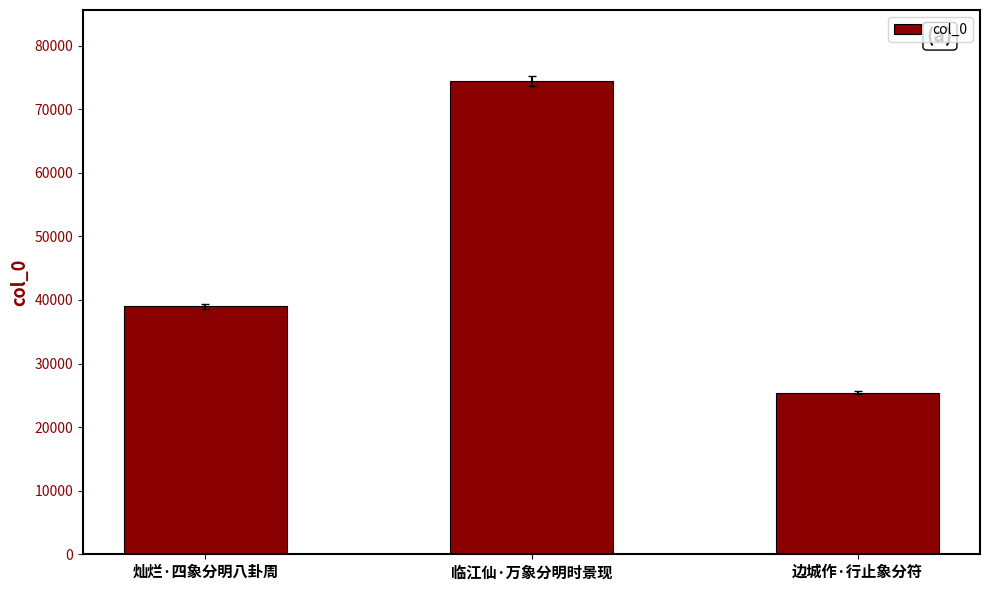

What is the ratio of the value at 边城作·行止象分符 to the value at 临江仙·万象分明时景现?

0.3